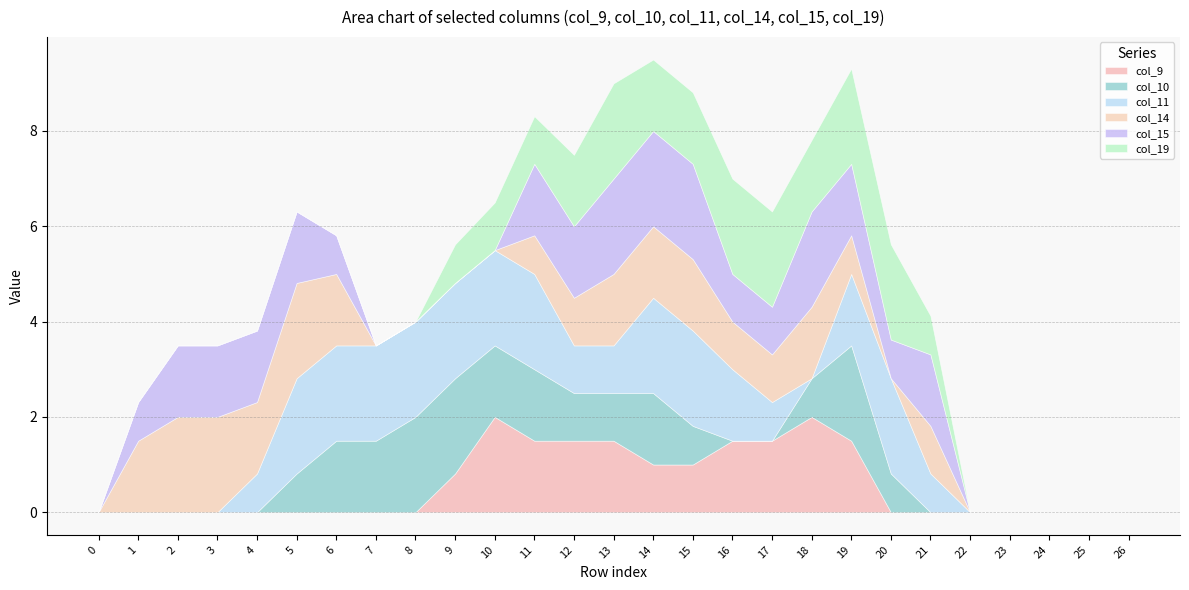

Reading right to left, transcribe all the data shown in this chart.

col_9: 0.0	0.0	0.0	0.0	0.0	0.0	0.0	1.5	2.0	1.5	1.5	1.0	1.0	1.5	1.5	1.5	2.0	0.8	0.0	0.0	0.0	0.0	0.0	0.0	0.0	0.0	0.0
col_10: 0.0	0.0	0.0	0.0	0.0	0.0	0.8	2.0	0.8	0.0	0.0	0.8	1.5	1.0	1.0	1.5	1.5	2.0	2.0	1.5	1.5	0.8	0.0	0.0	0.0	0.0	0.0
col_11: 0.0	0.0	0.0	0.0	0.0	0.8	2.0	1.5	0.0	0.8	1.5	2.0	2.0	1.0	1.0	2.0	2.0	2.0	2.0	2.0	2.0	2.0	0.8	0.0	0.0	0.0	0.0
col_14: 0.0	0.0	0.0	0.0	0.0	1.0	0.0	0.8	1.5	1.0	1.0	1.5	1.5	1.5	1.0	0.8	0.0	0.0	0.0	0.0	1.5	2.0	1.5	2.0	2.0	1.5	0.0
col_15: 0.0	0.0	0.0	0.0	0.0	1.5	0.8	1.5	2.0	1.0	1.0	2.0	2.0	2.0	1.5	1.5	0.0	0.0	0.0	0.0	0.8	1.5	1.5	1.5	1.5	0.8	0.0
col_19: 0.0	0.0	0.0	0.0	0.0	0.8	2.0	2.0	1.5	2.0	2.0	1.5	1.5	2.0	1.5	1.0	1.0	0.8	0.0	0.0	0.0	0.0	0.0	0.0	0.0	0.0	0.0